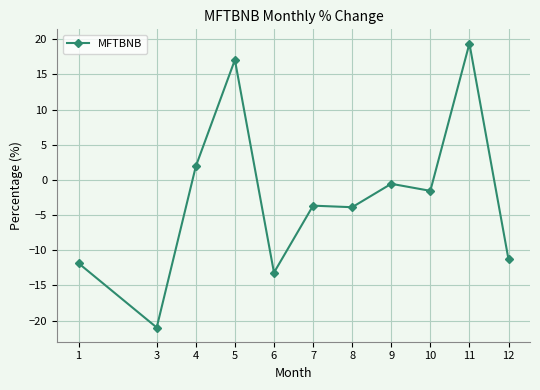

Reading left to right, list all the values displayed in this chart.

1=-11.8	3=-21.0	4=1.9	5=17.1	6=-13.2	7=-3.7	8=-3.9	9=-0.5	10=-1.6	11=19.4	12=-11.3